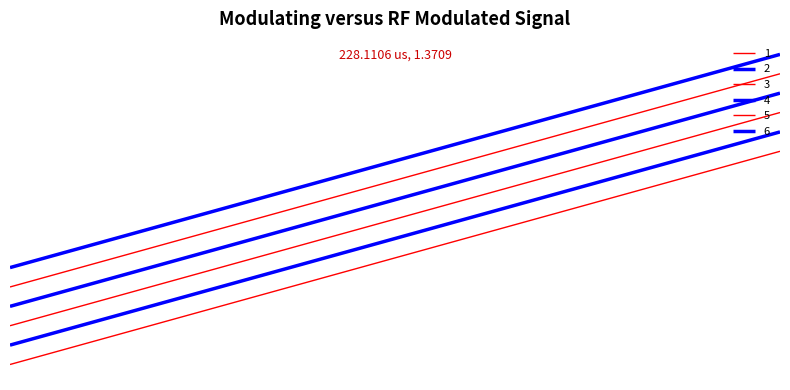

Is this an area chart (filled region under the line)?

No